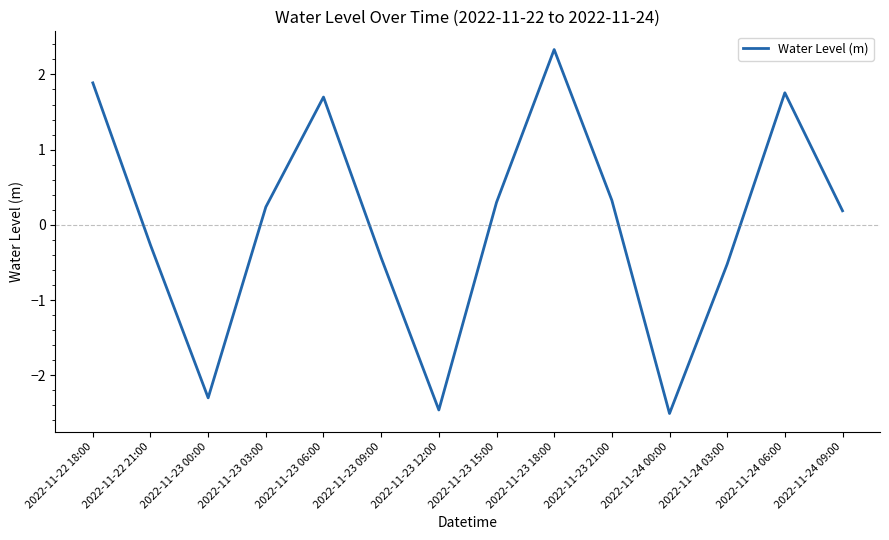

Where is the first local maximum?

2022-11-23 06:00